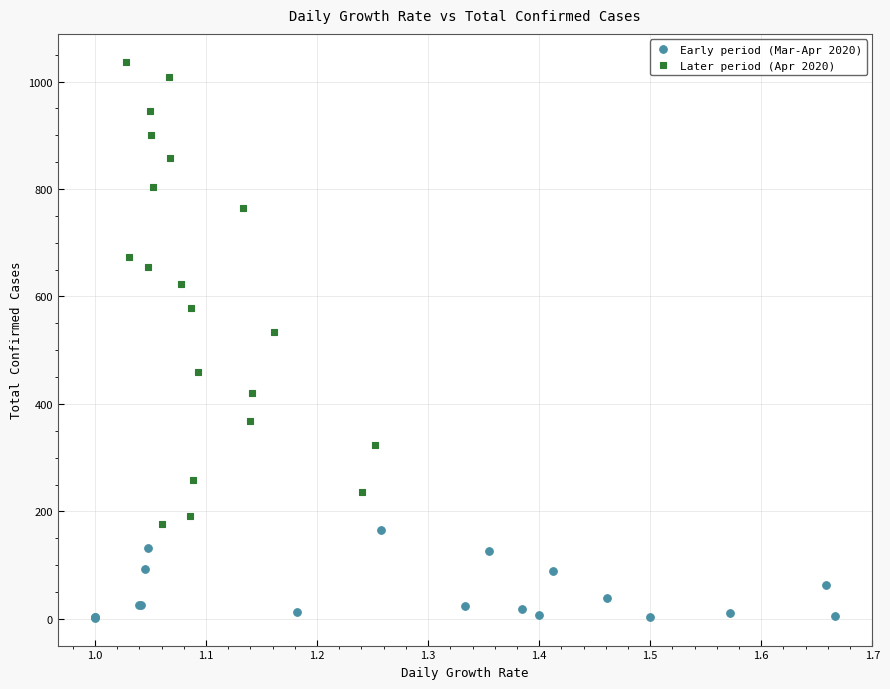

Which series reaches the maximum Y coordinate?

Later period (Apr 2020)